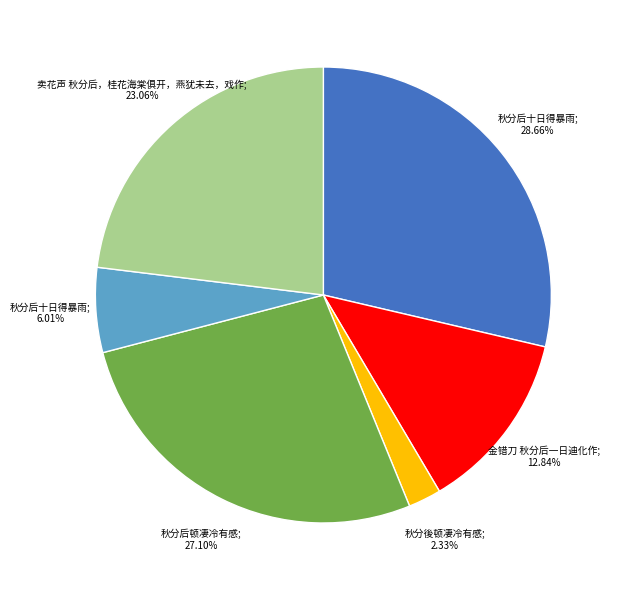

Does any single category account for the majority?

No